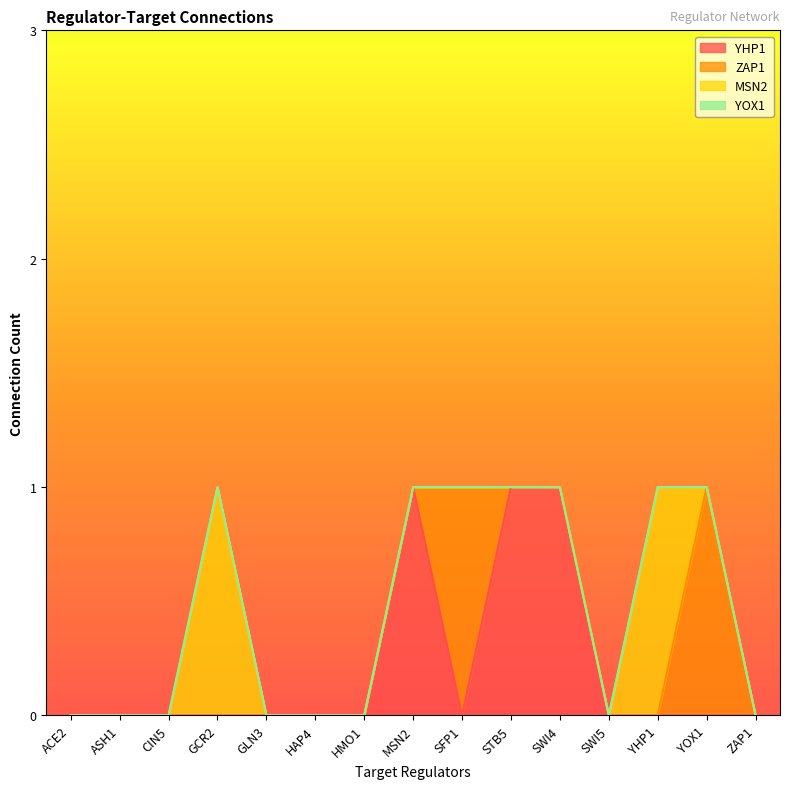

The YHP1 series shows 0 at GLN3. True or false?

True